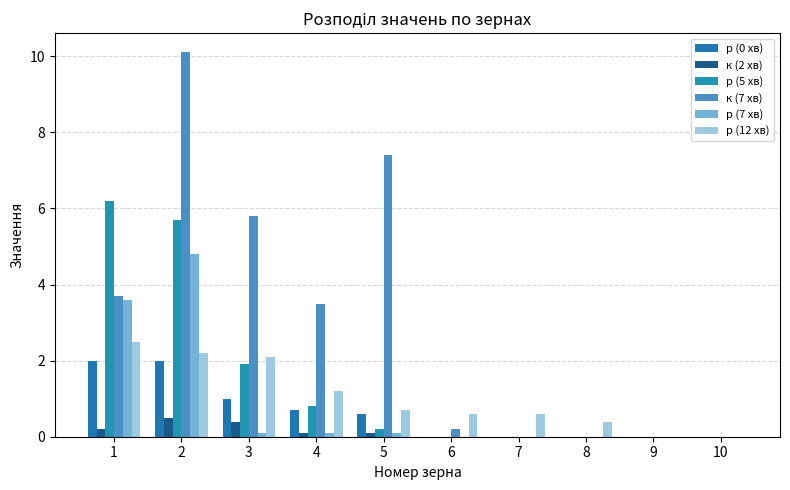

At 3, list the series in order from largest to smallest.

к (7 хв), р (12 хв), р (5 хв), р (0 хв), к (2 хв), р (7 хв)